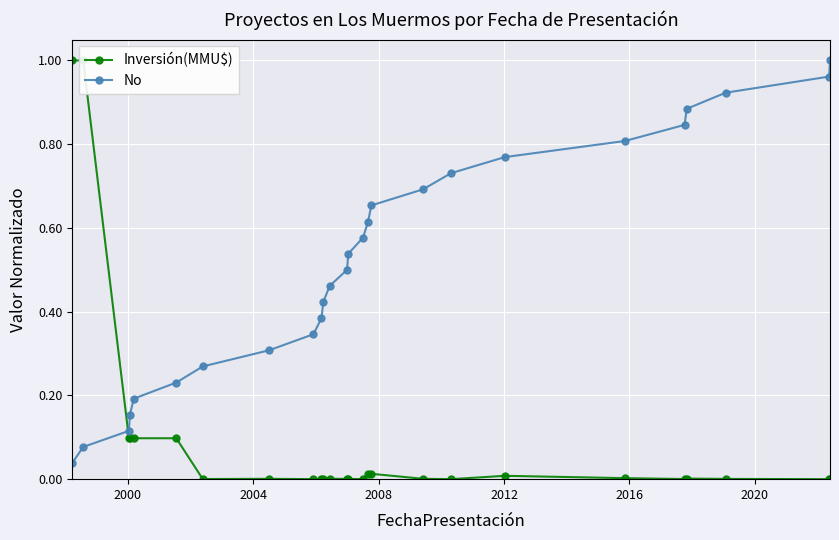

Which series has the widest spread of values?

Inversión(MMU$)